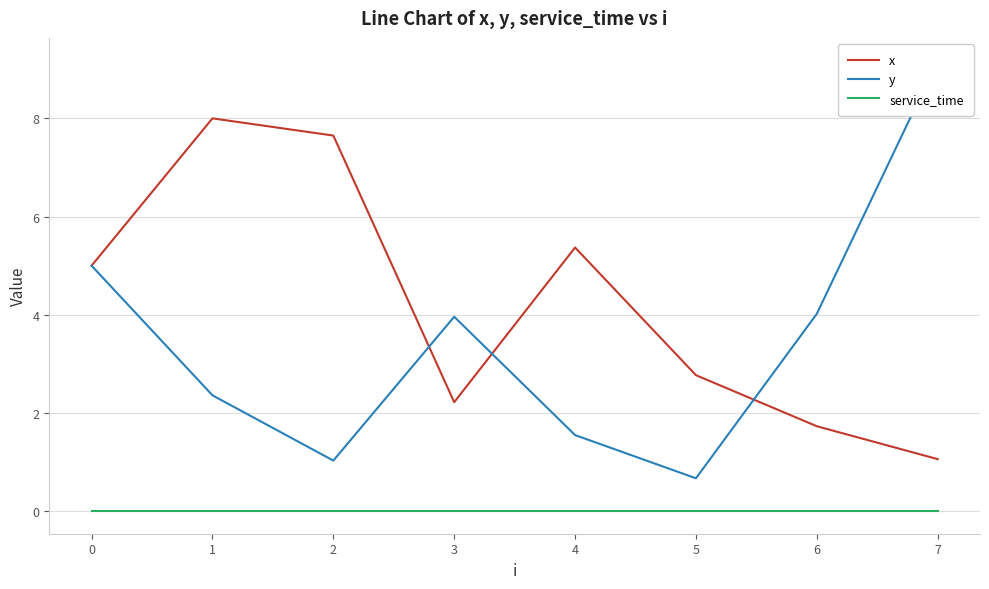

Is this an area chart (filled region under the line)?

No